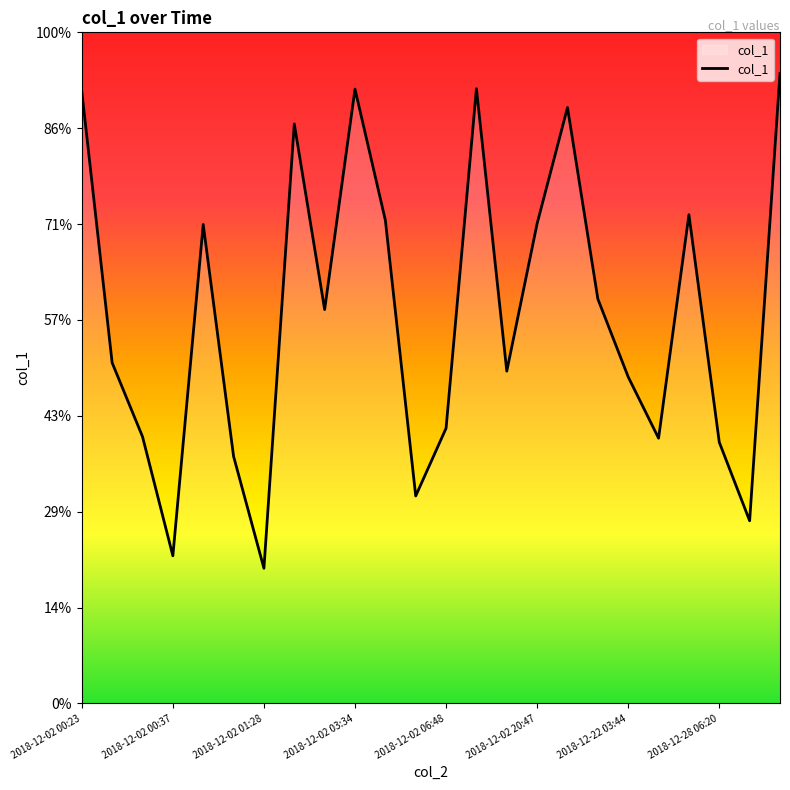

Does the chart have visible grid lines?

No